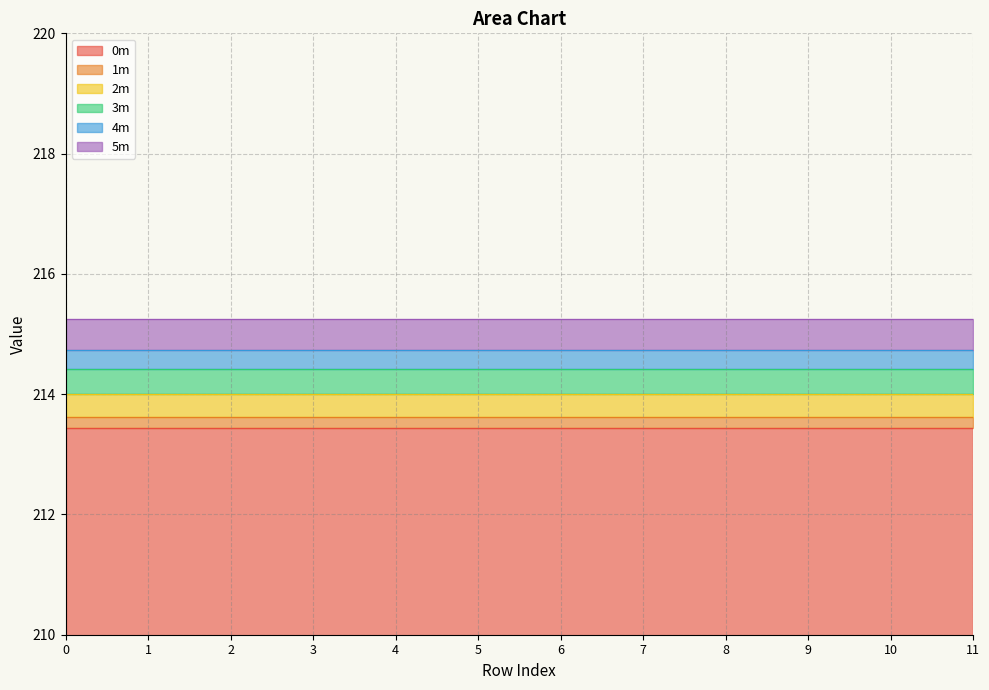

What is the total value across all series at 4?

215.3